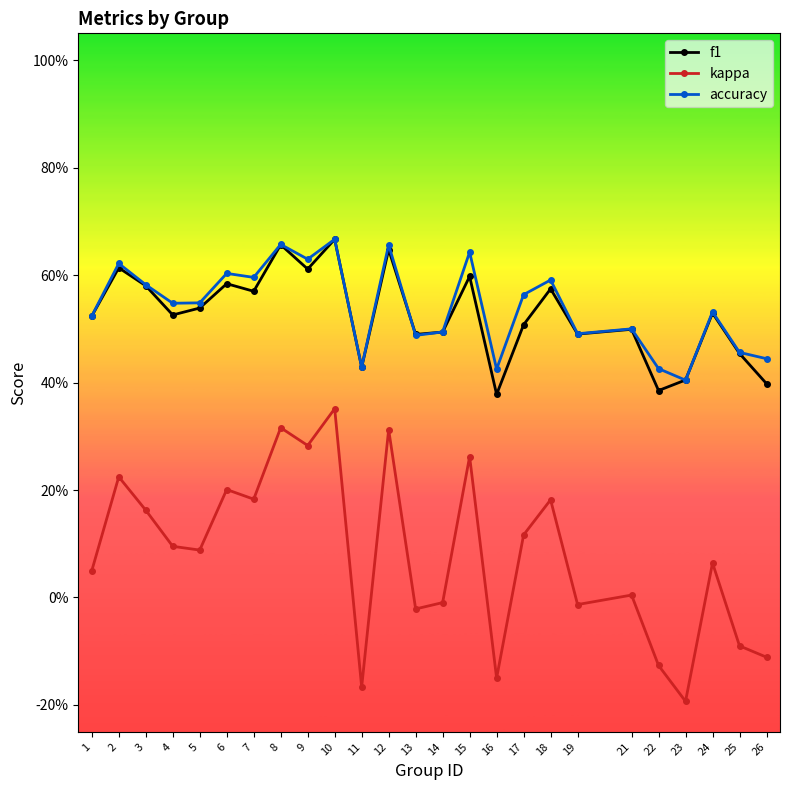

Does the chart have visible grid lines?

No